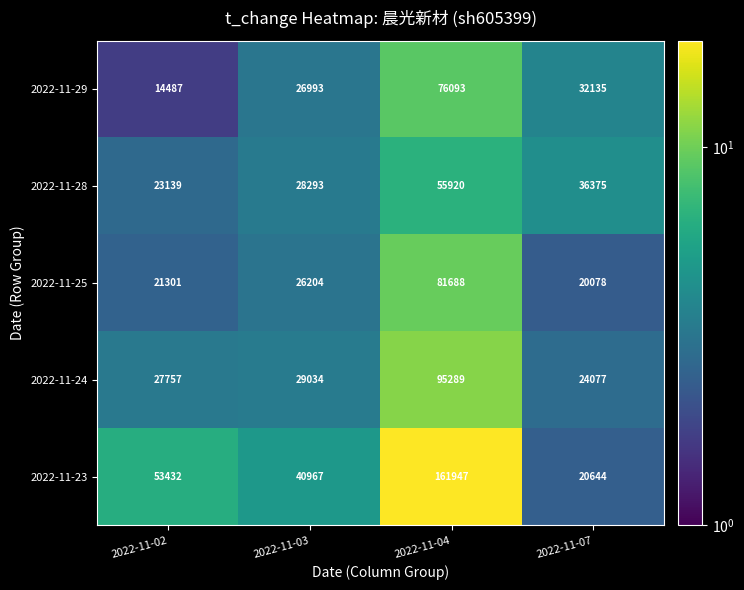

Rank the series by their maximum value, from highest to lowest.

2022-11-23, 2022-11-24, 2022-11-25, 2022-11-29, 2022-11-28